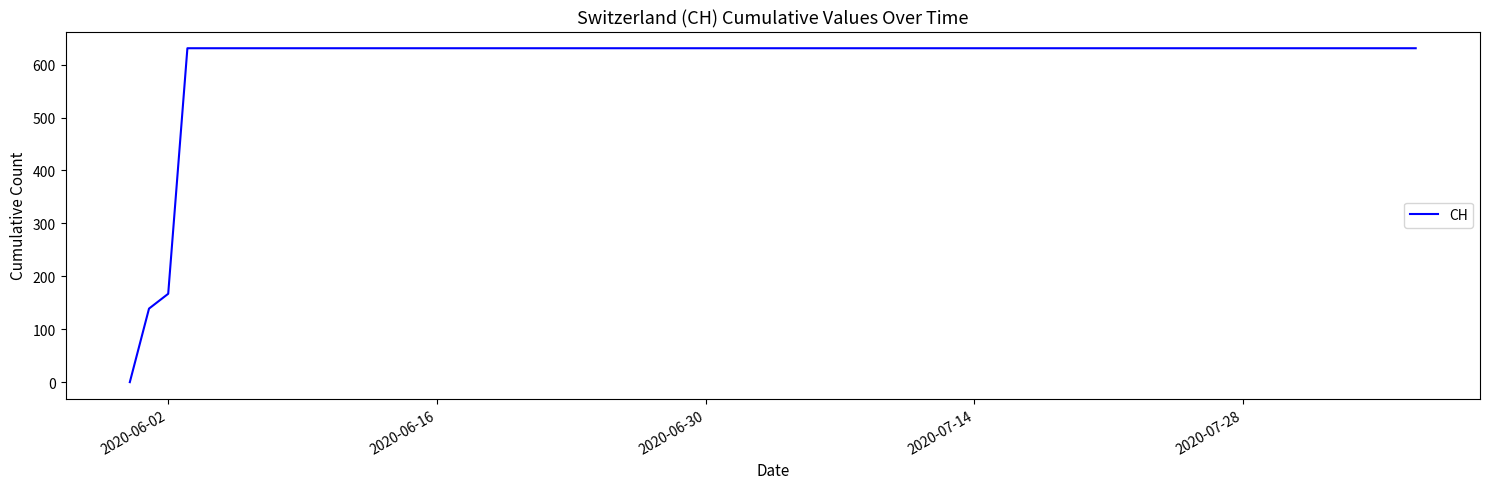

What is the difference between the maximum and minimum values?

631